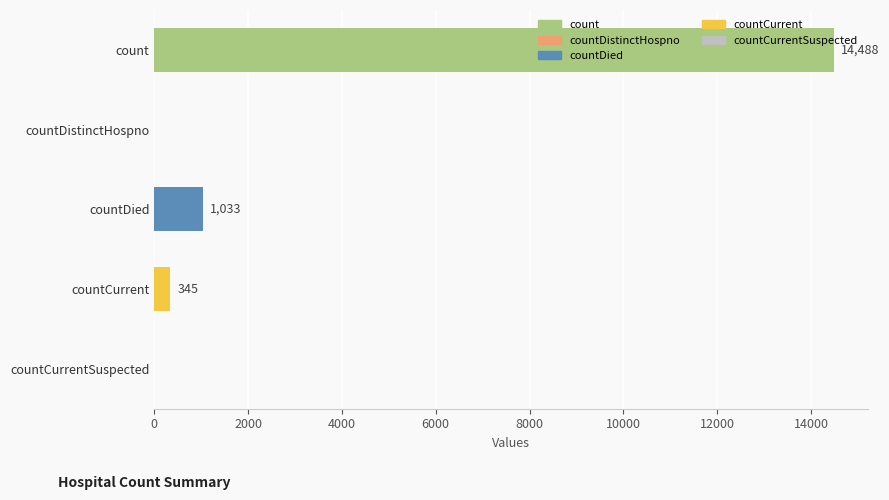

How many series are shown in this chart?

1